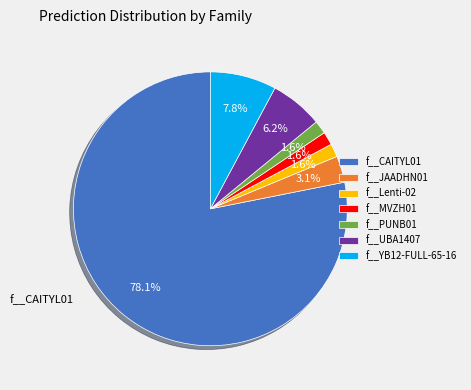

What percentage is NOT represented by f__MVZH01?

98.4%